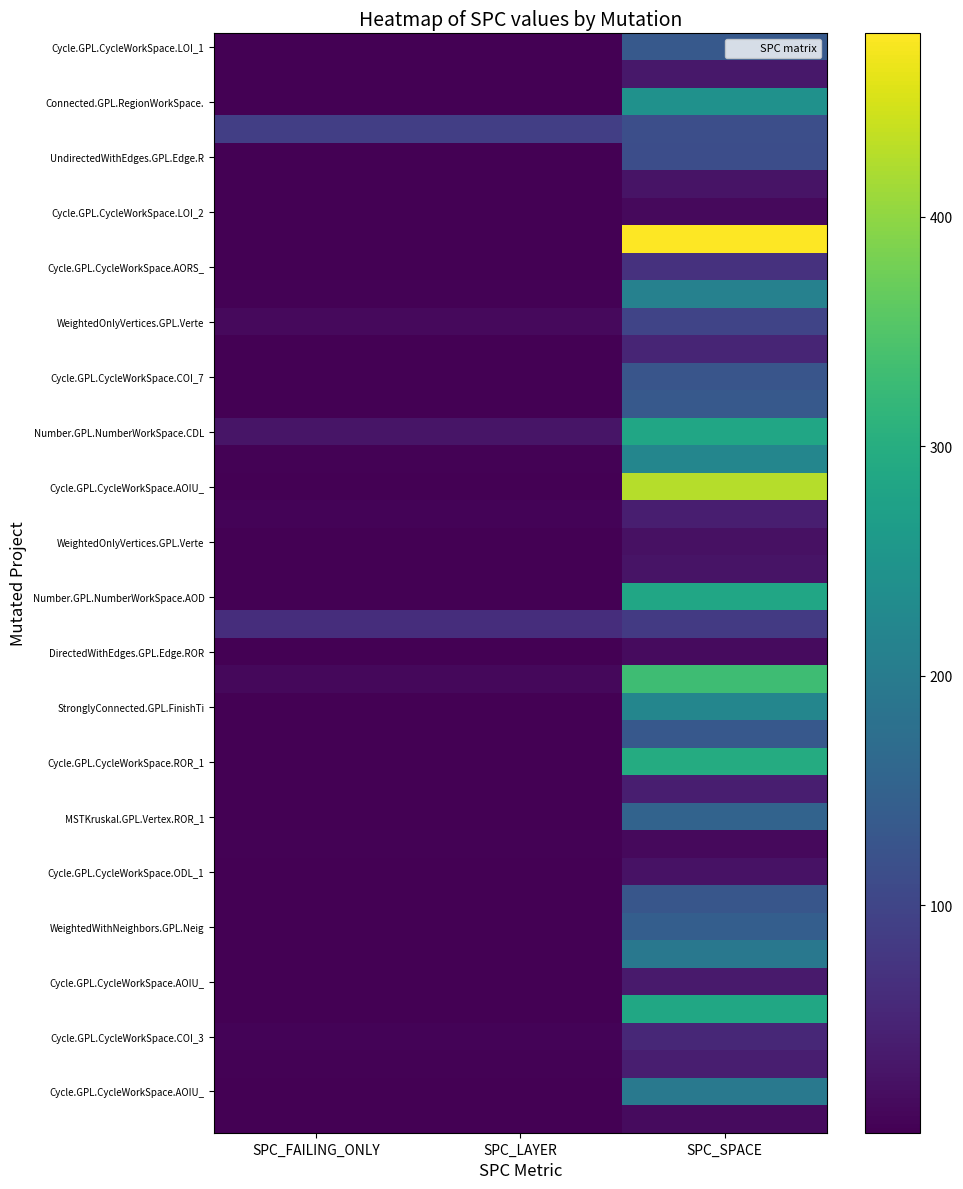

What is the smallest value displayed?

1